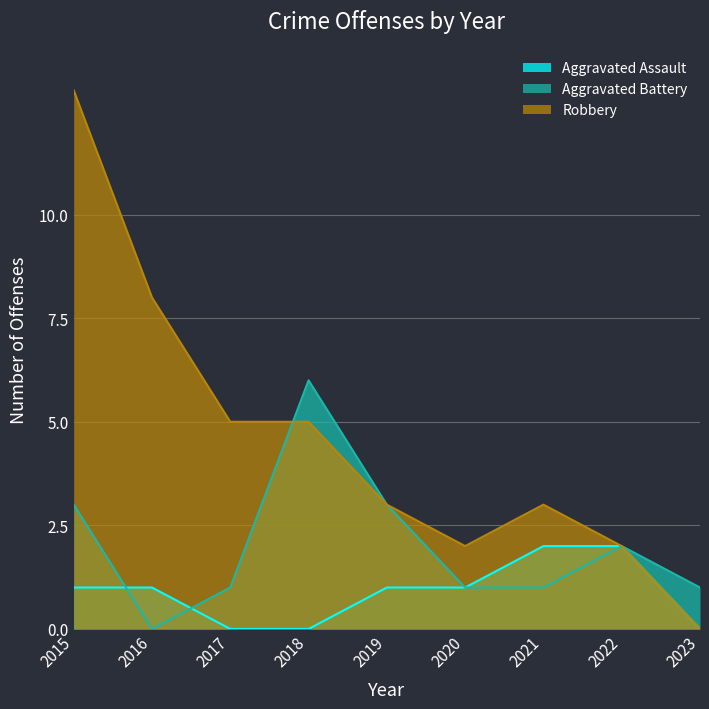

True or false: Aggravated Assault and Robbery cross at least once.

False